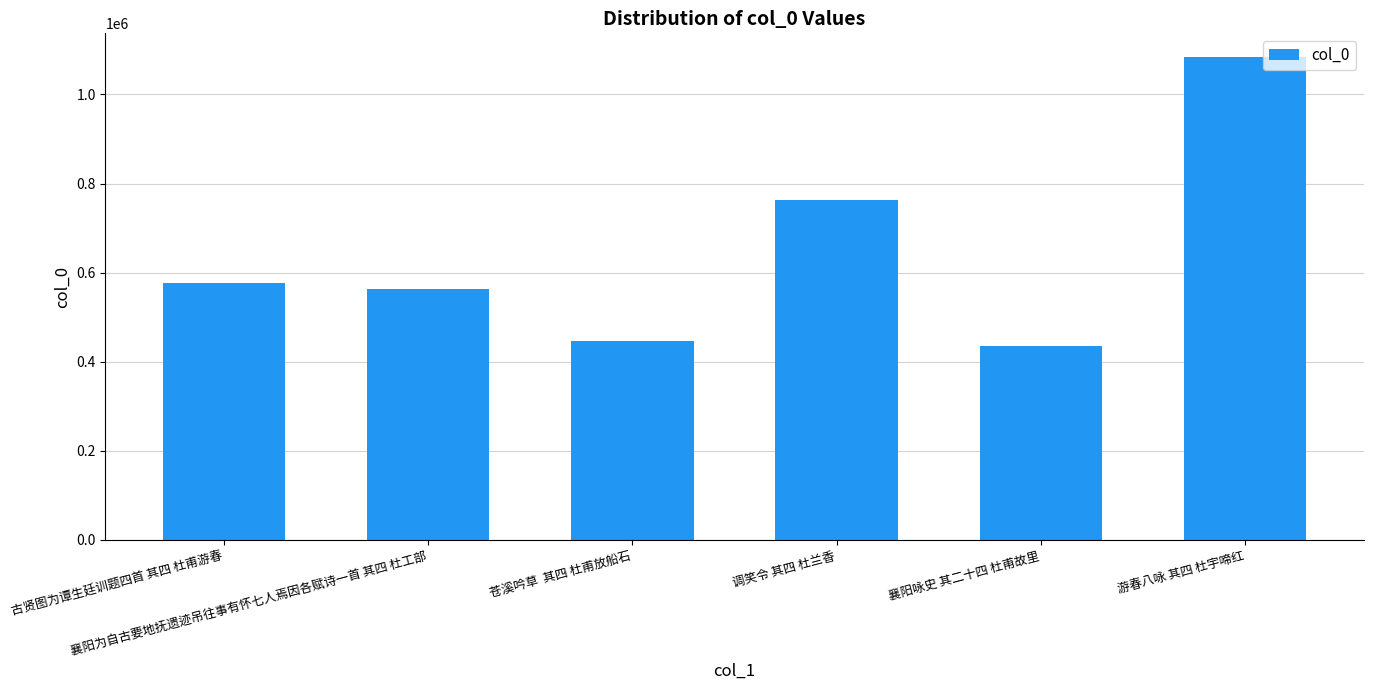

The value at 游春八咏 其四 杜宇啼红 is 1858934. True or false?

False